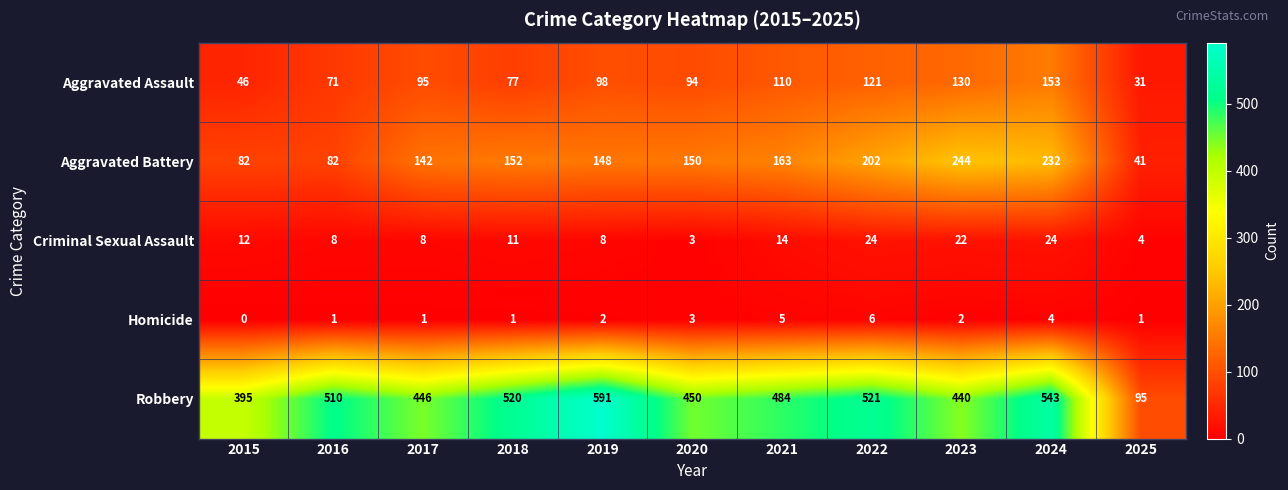

What is the sum of all Homicide values?

26